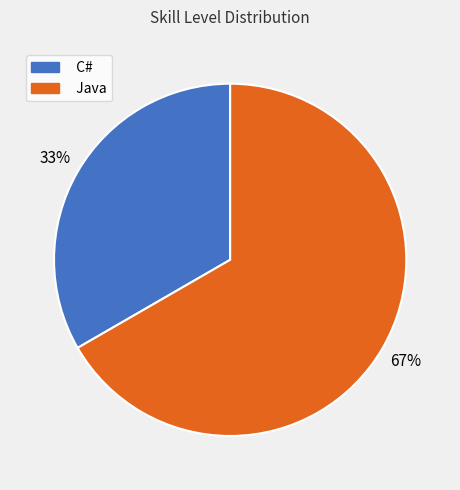

Do Java and C# together represent more than half of the pie?

Yes